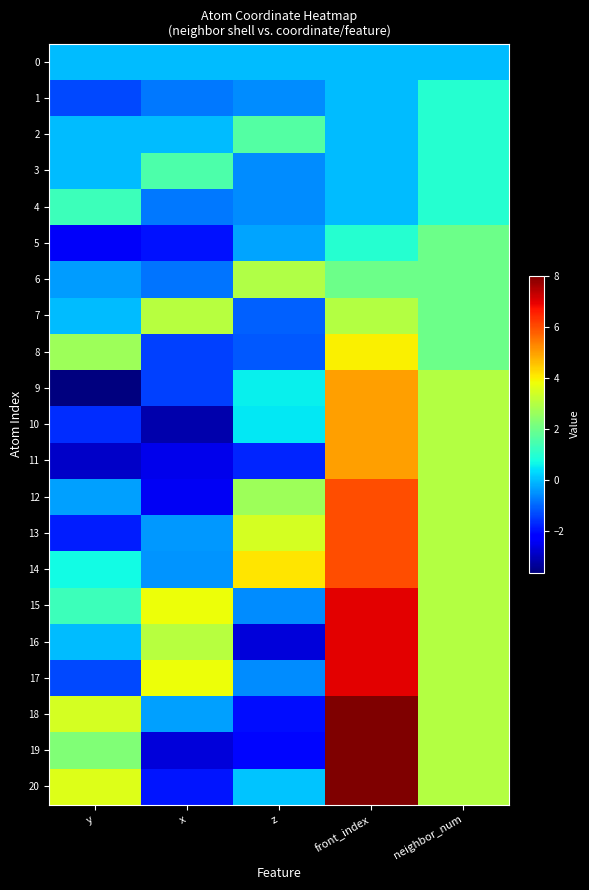

Which has a higher value, y or front_index?

y